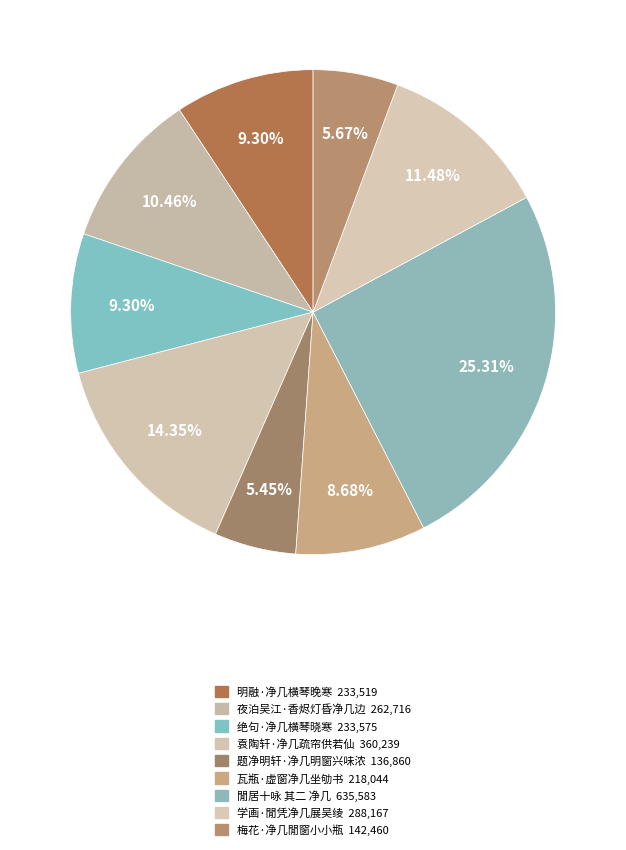

Rank the categories by value from highest to lowest.

閒居十咏 其二 净几, 袁陶轩·净几疏帘供若仙, 学画·閒凭净几展吴绫, 夜泊吴江·香烬灯昏净几边, 绝句·净几横琴晓寒, 明融·净几横琴晚寒, 瓦瓶·虚窗净几坐劬书, 梅花·净几閒窗小小瓶, 题净明轩·净几明窗兴味浓